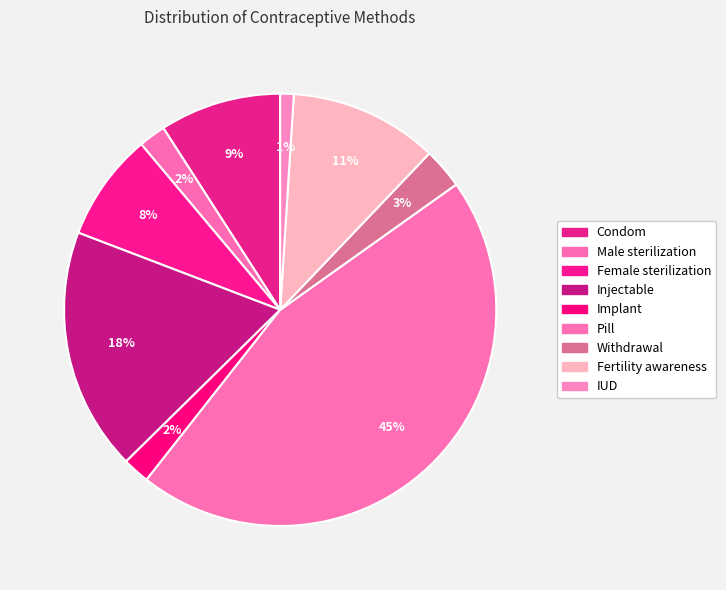

Rank the categories by value from lowest to highest.

IUD, Male sterilization, Implant, Withdrawal, Female sterilization, Condom, Fertility awareness, Injectable, Pill